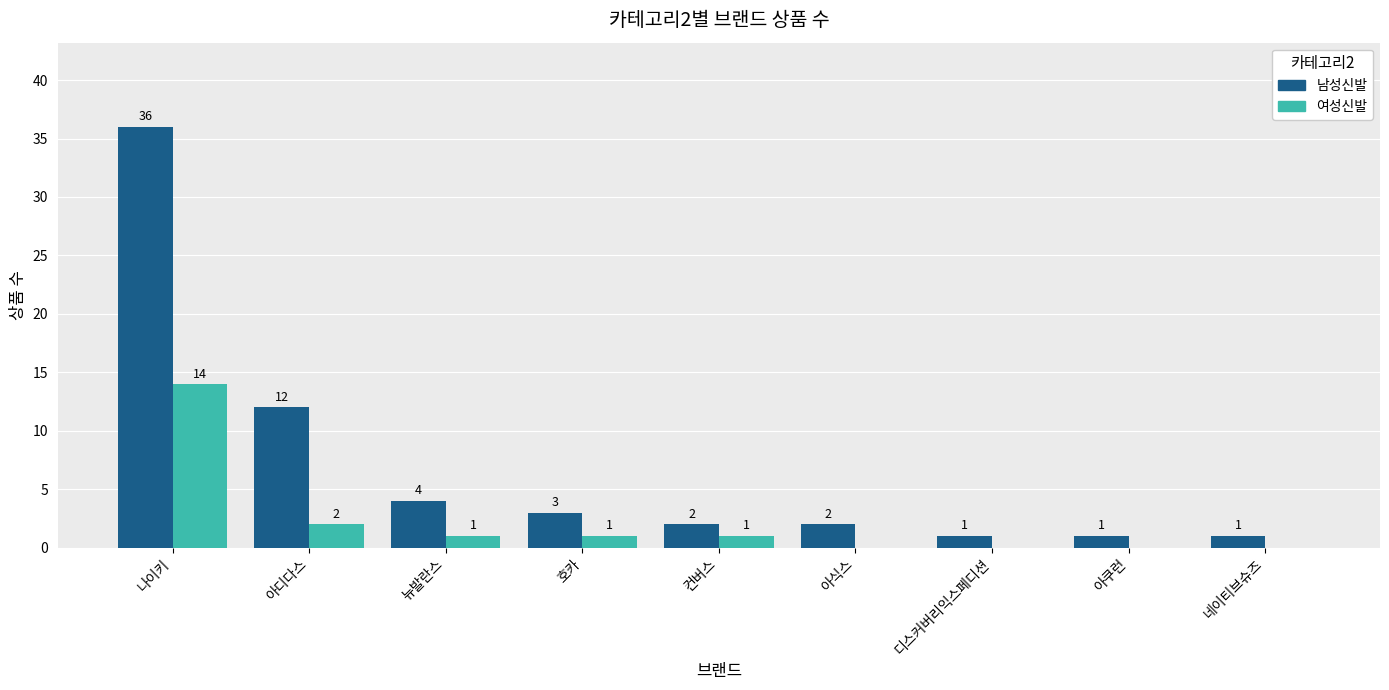

What are all the series names shown in the legend?

남성신발, 여성신발